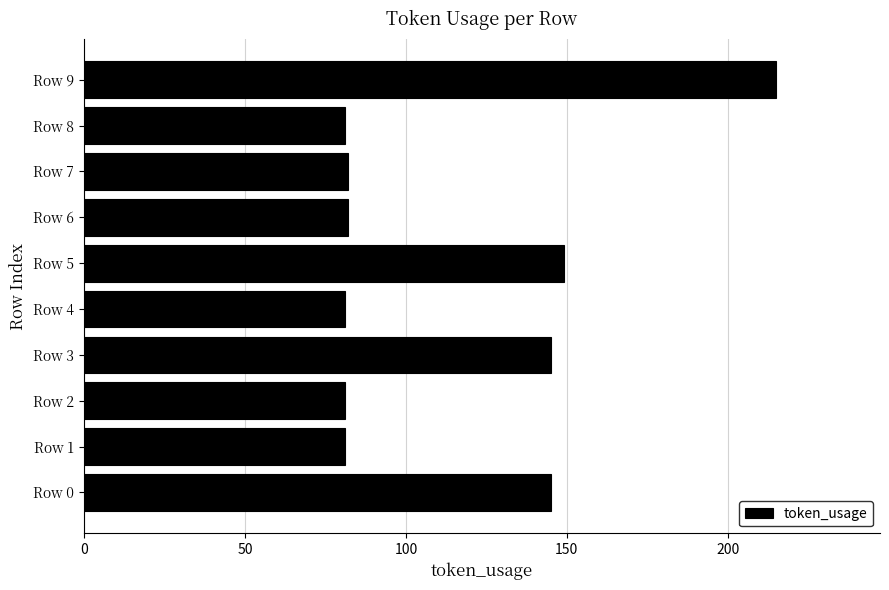

What is the change in value from Row 8 to Row 9?

+134